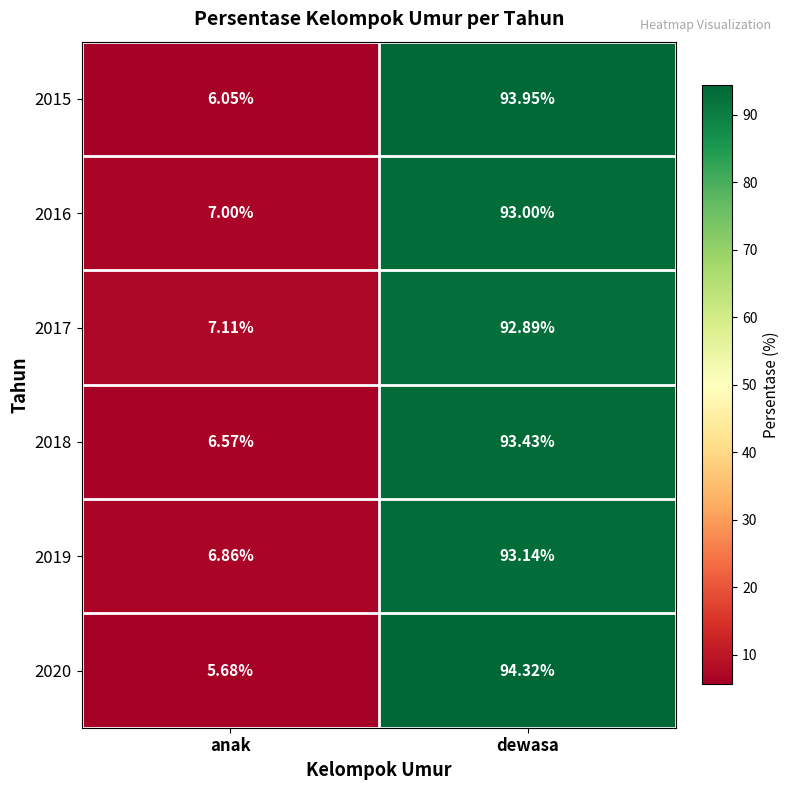

Between anak and dewasa, which series saw the biggest shift?

2020